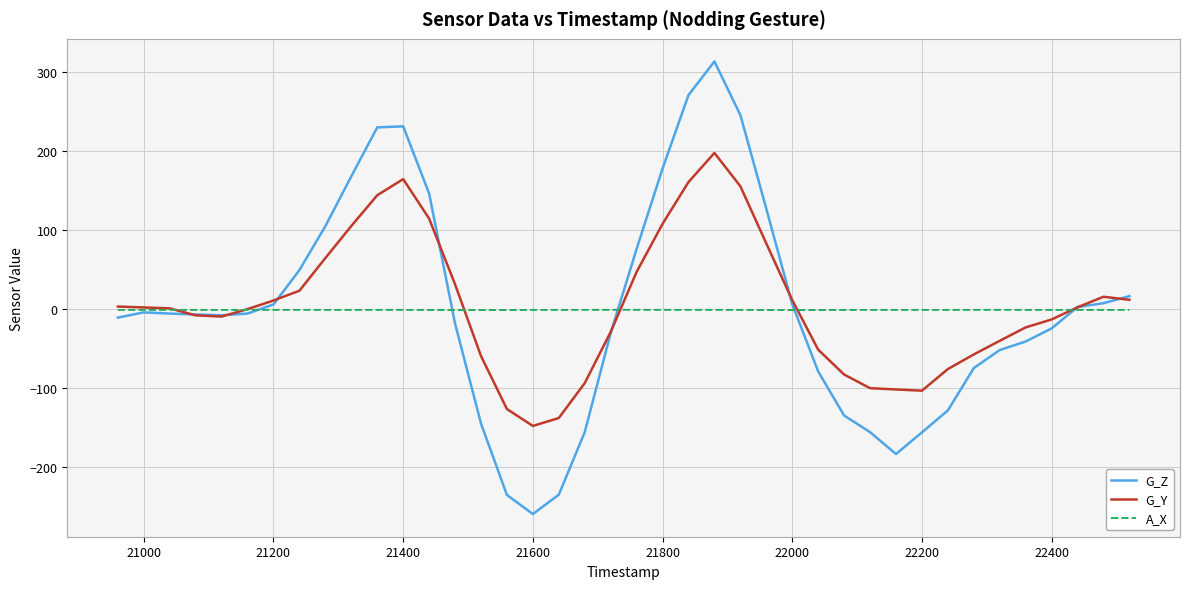

Does the chart display data point markers on the line(s)?

No